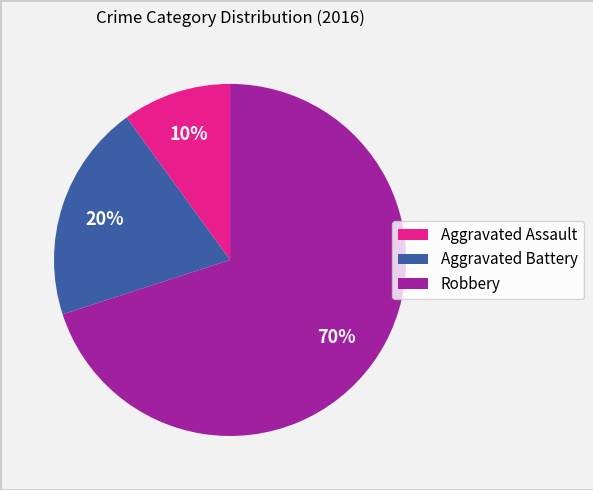

To the nearest percent, what portion does Aggravated Assault represent?

10%